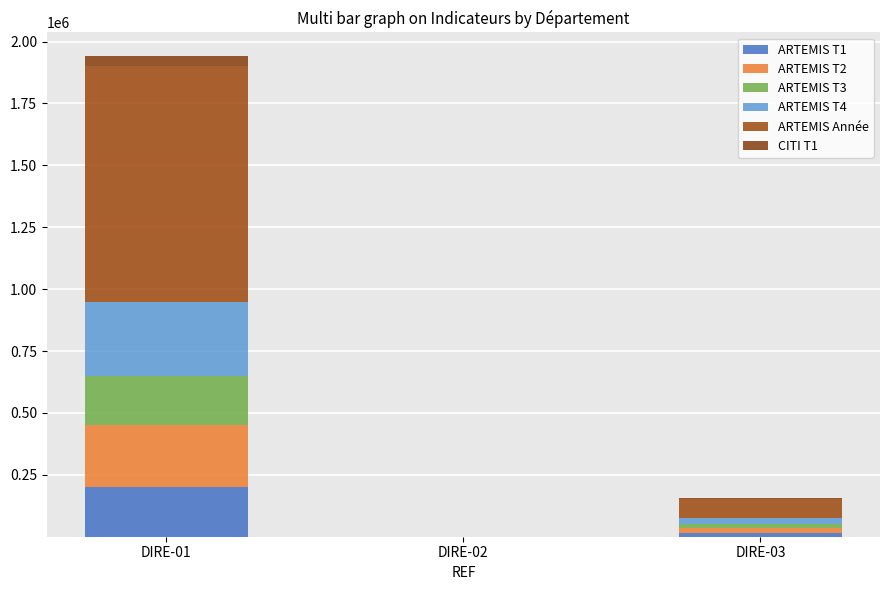

What is the difference between the maximum and minimum values in the ARTEMIS T1 series?

200000